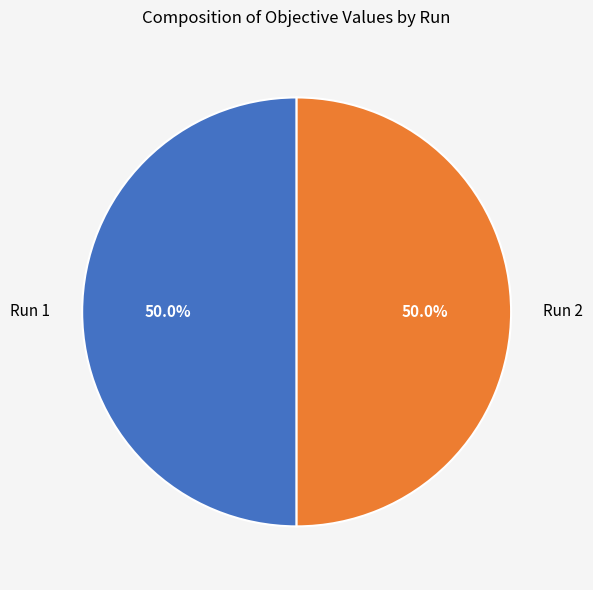

How many segments does this pie chart have?

2